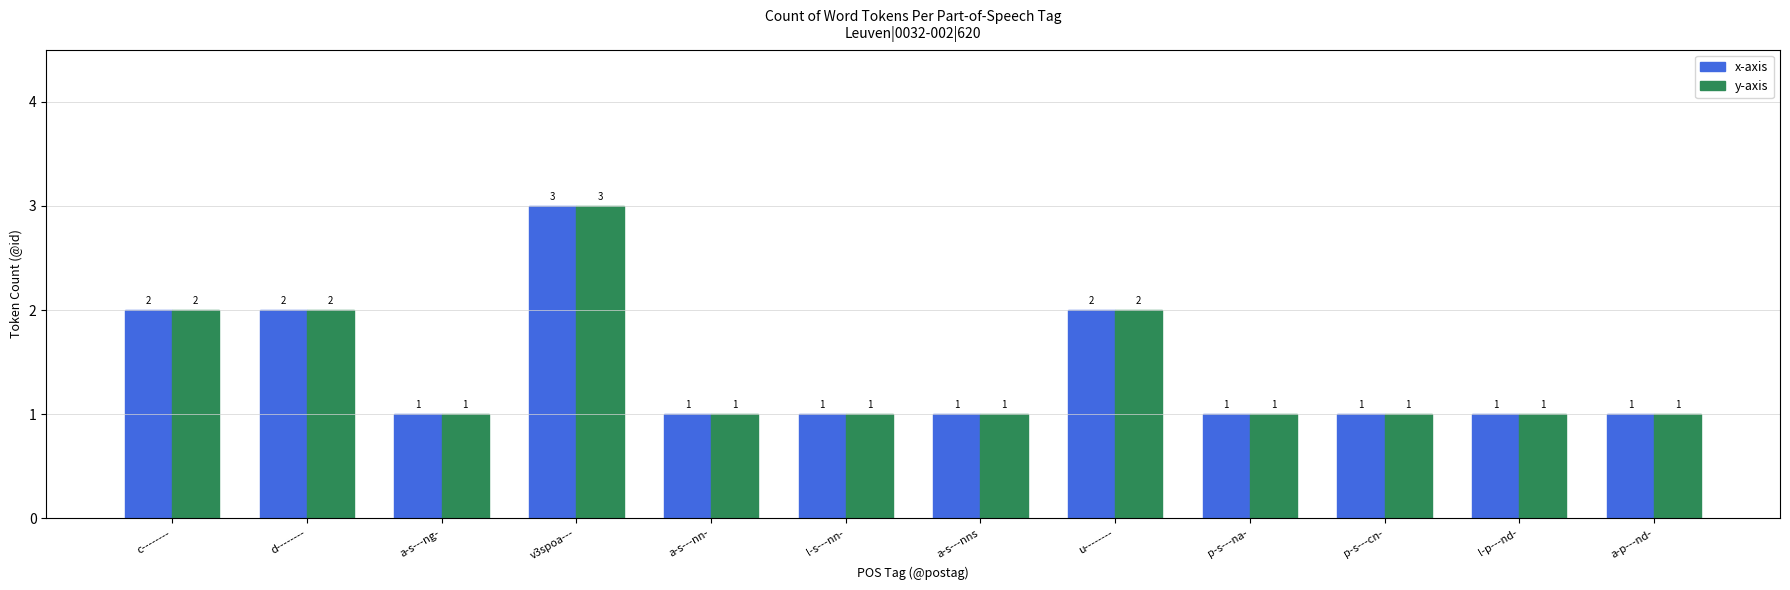

How many x-axis values are between 1 and 2?

11